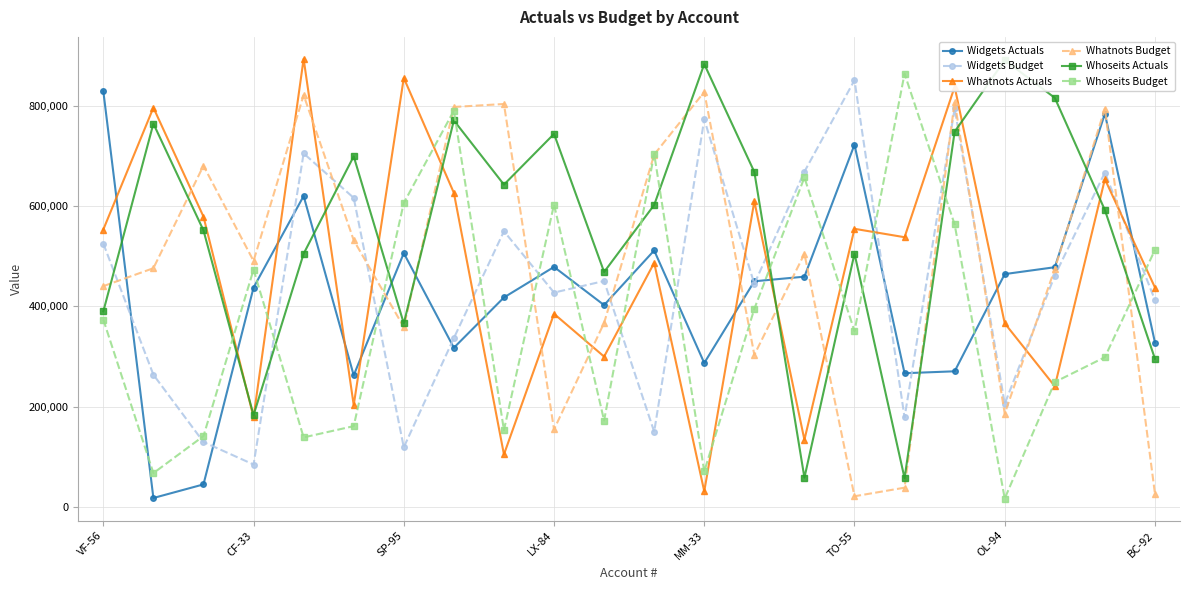

True or false: Whatnots Budget and Whoseits Actuals intersect in this chart.

True